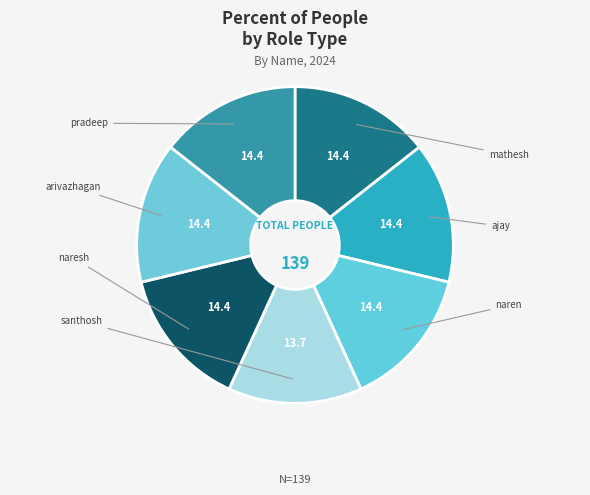

Rank the categories by value from lowest to highest.

santhosh, mathesh, ajay, naren, naresh, arivazhagan, pradeep